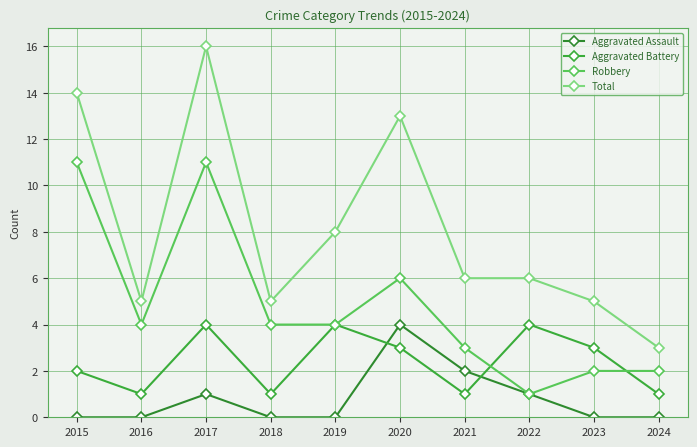

What is the value of the Aggravated Battery point at the 1st from the left?

2